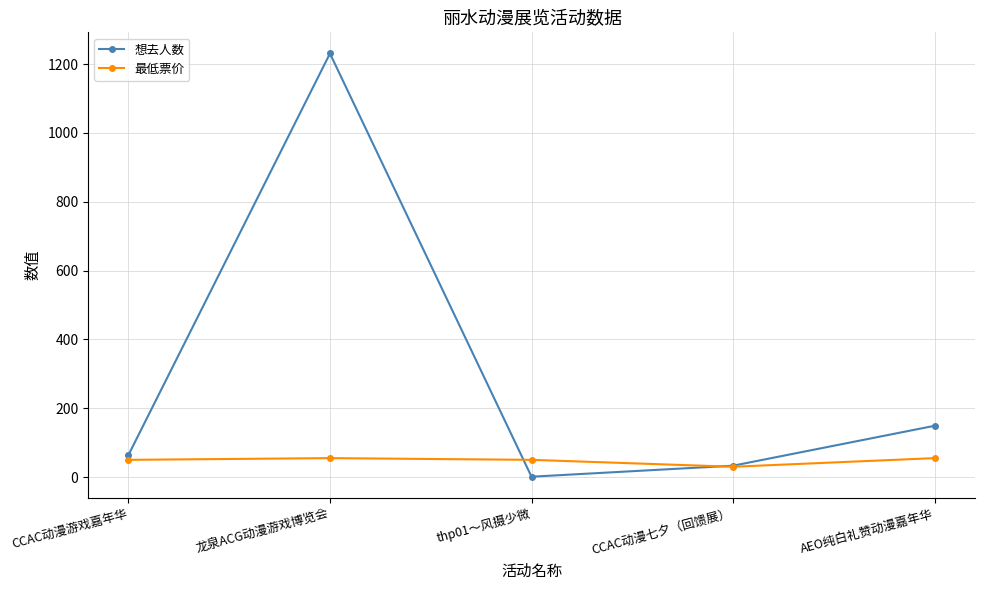

True or false: 最低票价 has more than 0 points higher than both neighbors.

True